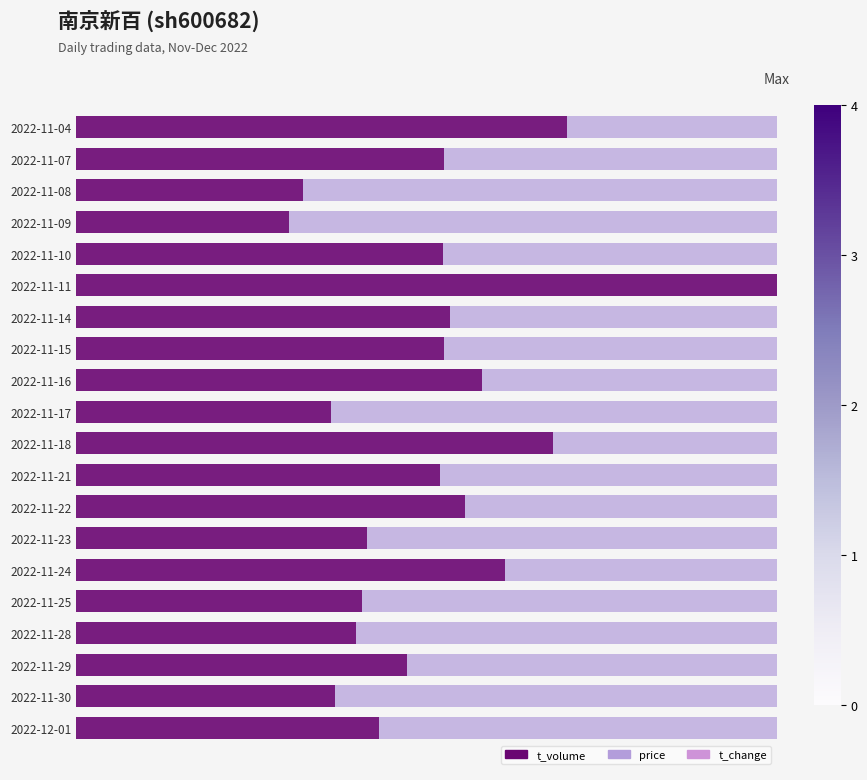

Count the t_change values in the range 0 to 1.

20